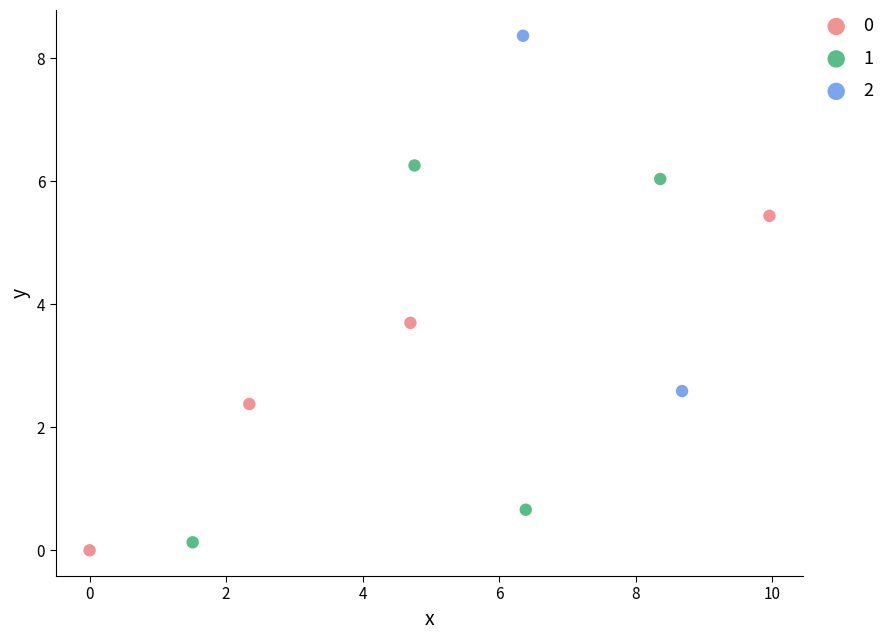

Which series contains the highest Y value?

2